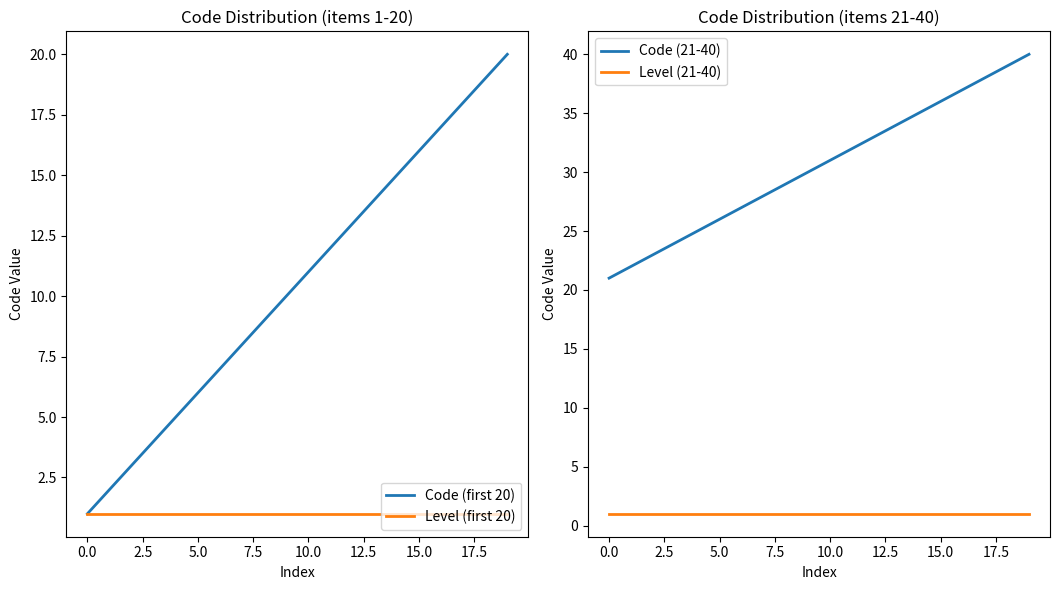

True or false: Code (21-40) and Level (21-40) cross at least once.

False